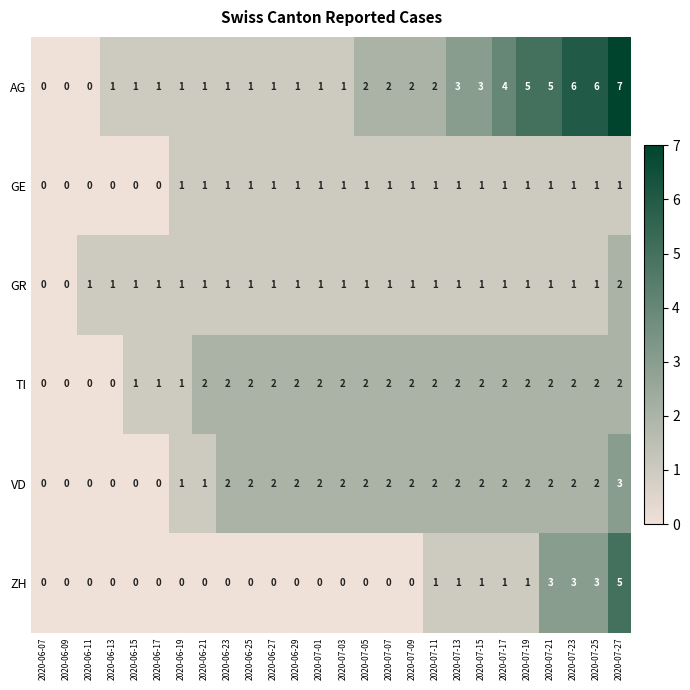

How many categories are shown in the chart?

26